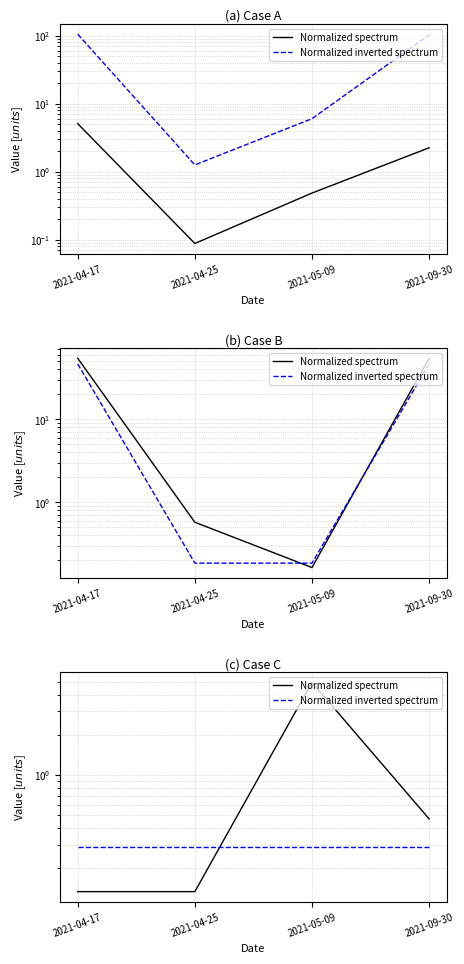

What is the total value across all series at 2021-04-25?

0.4